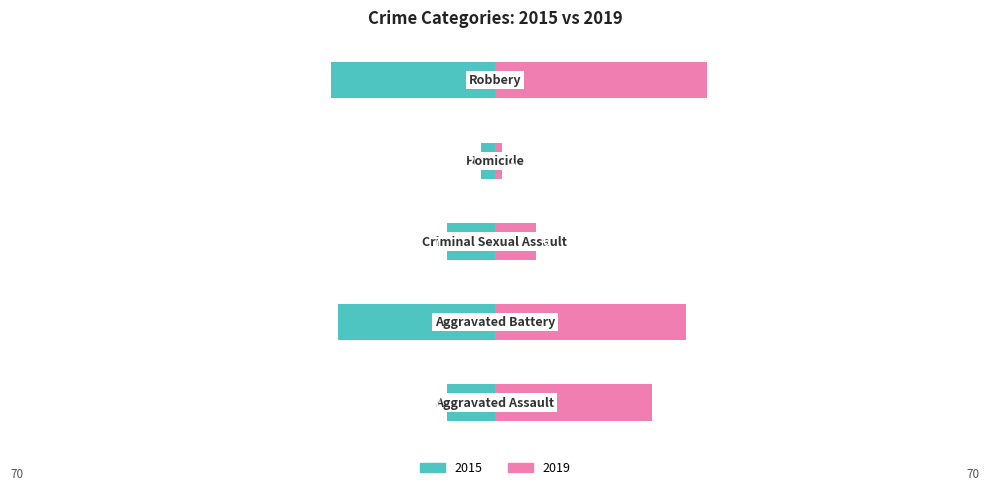

Reading left to right, transcribe all the data shown in this chart.

2015: -7	-23	-7	-2	-24
2019: 23	28	6	1	31